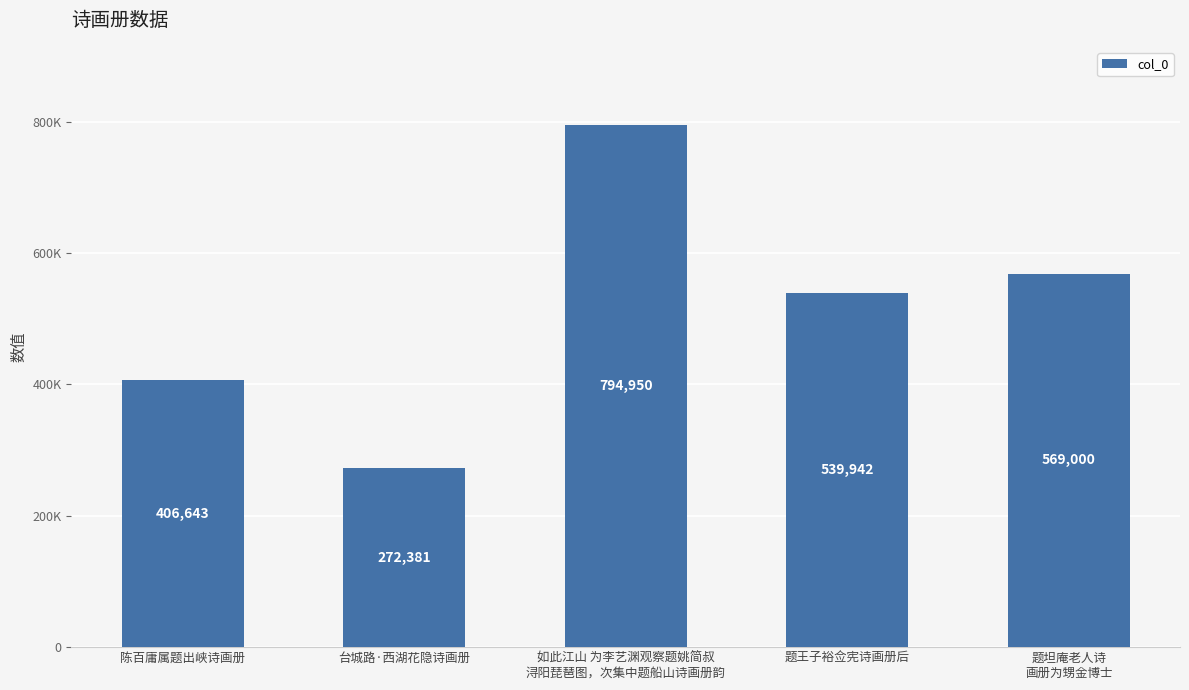

Where does the data first go above 539942?

如此江山 为李艺渊观察题姚简叔
浔阳琵琶图，次集中题船山诗画册韵